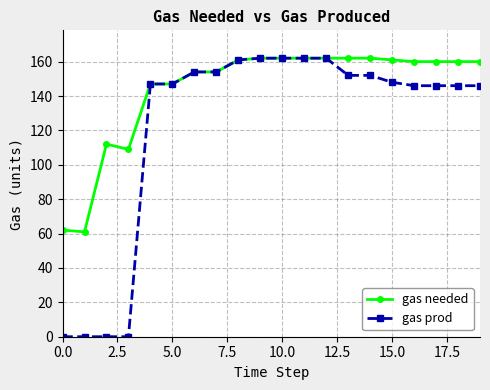

True or false: gas needed has more than 0 points higher than both neighbors.

True